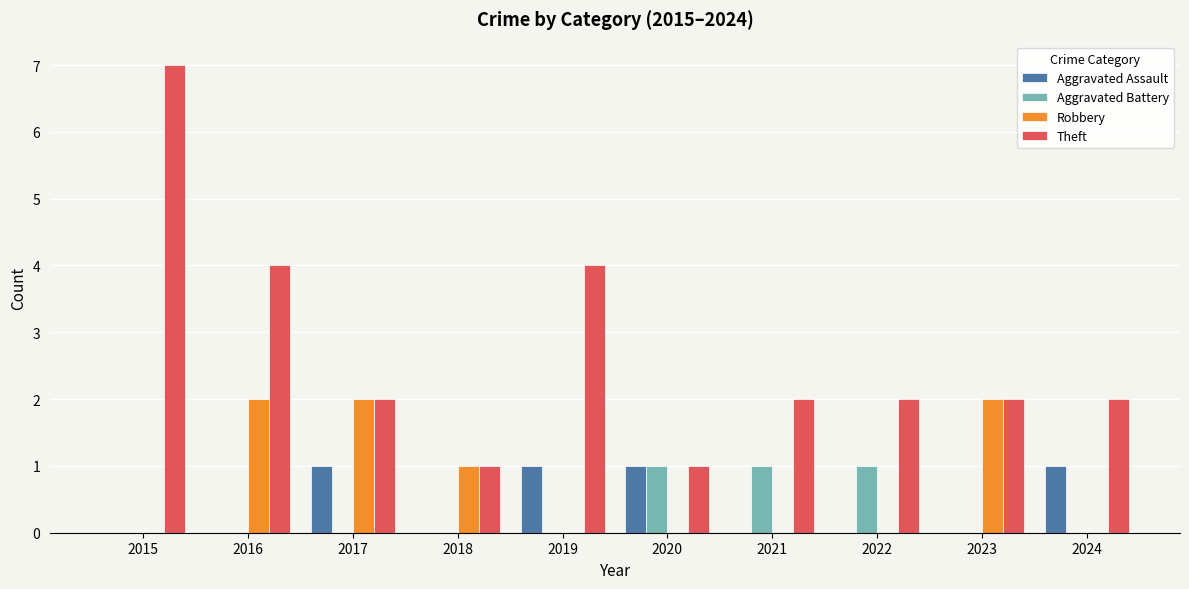

What is the approximate value of Theft at 2019?

4